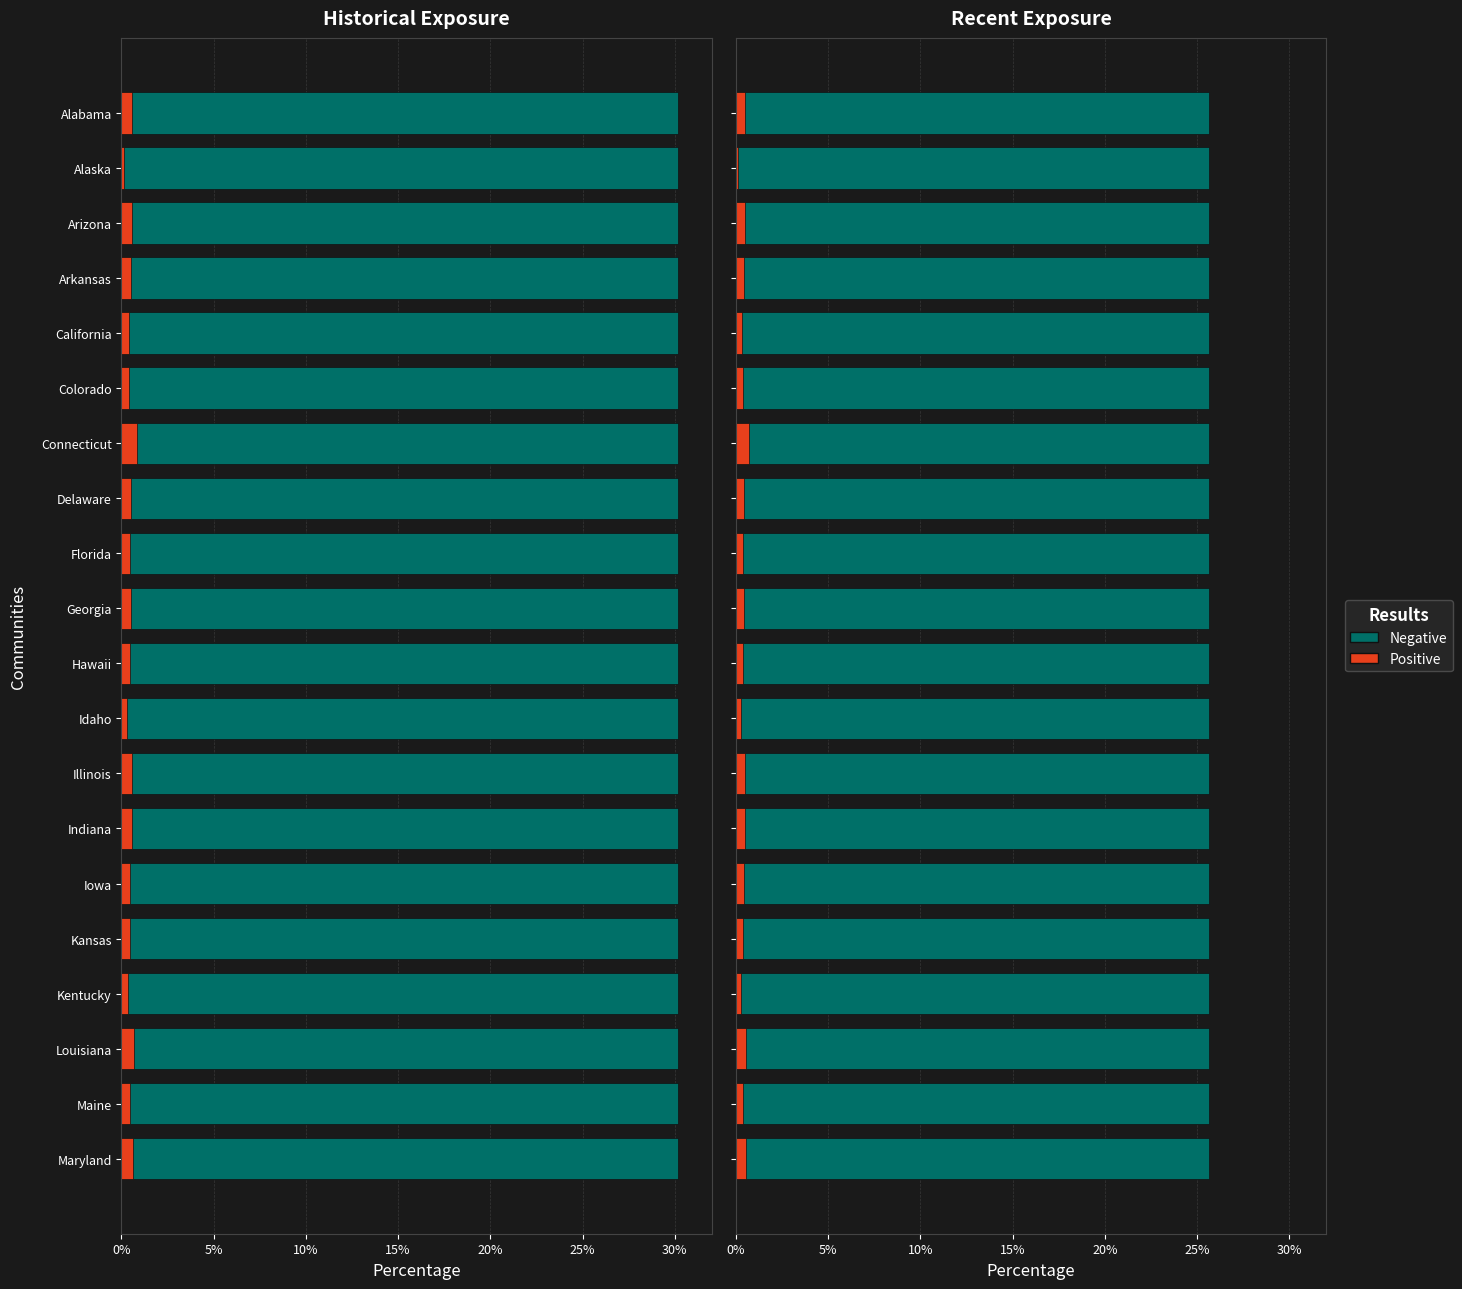

Is the value of Negative at 13 greater than the value of Positive at 17?

Yes